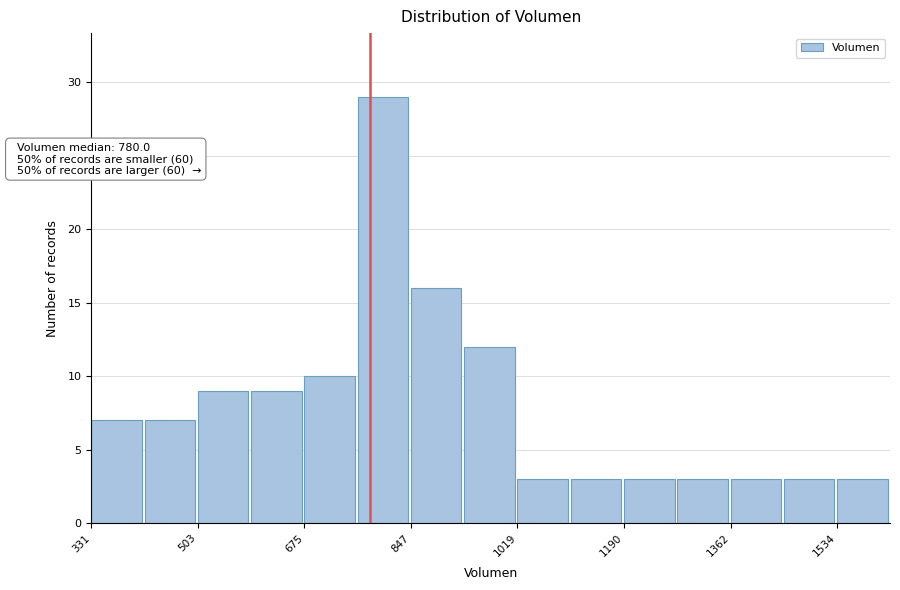

Over which range of the x-axis is the bar tallest?

760 to 840